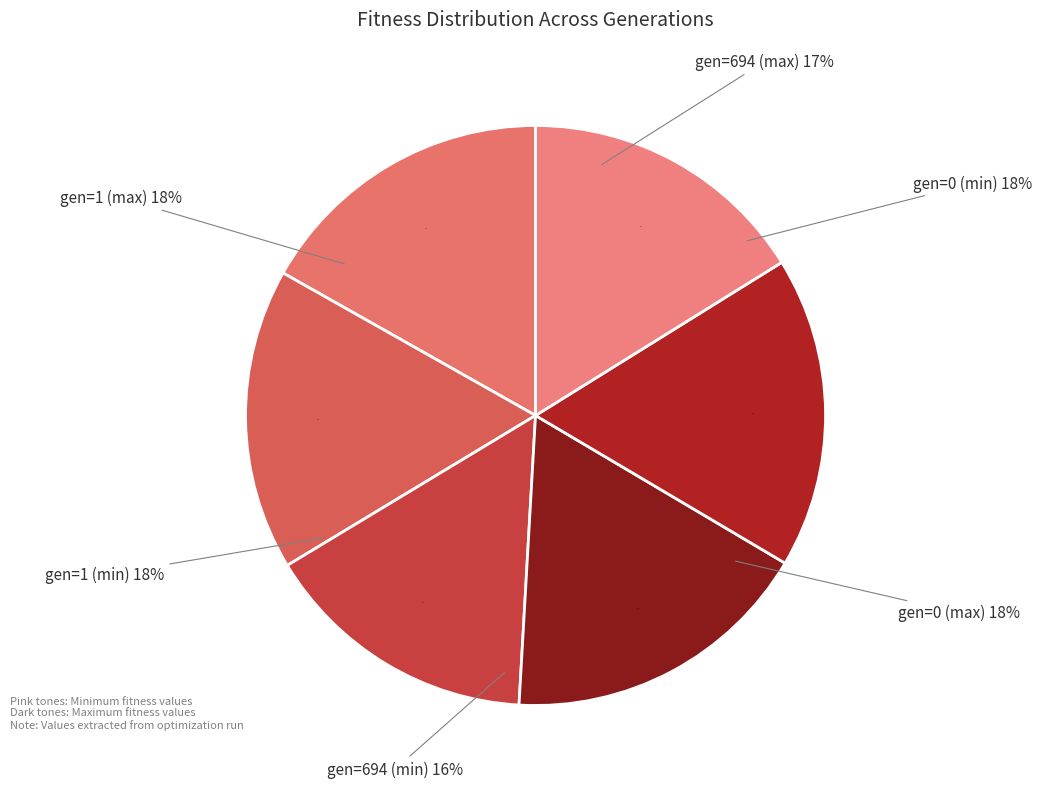

The gen=1 (min) slice represents 22% of the pie. True or false?

False